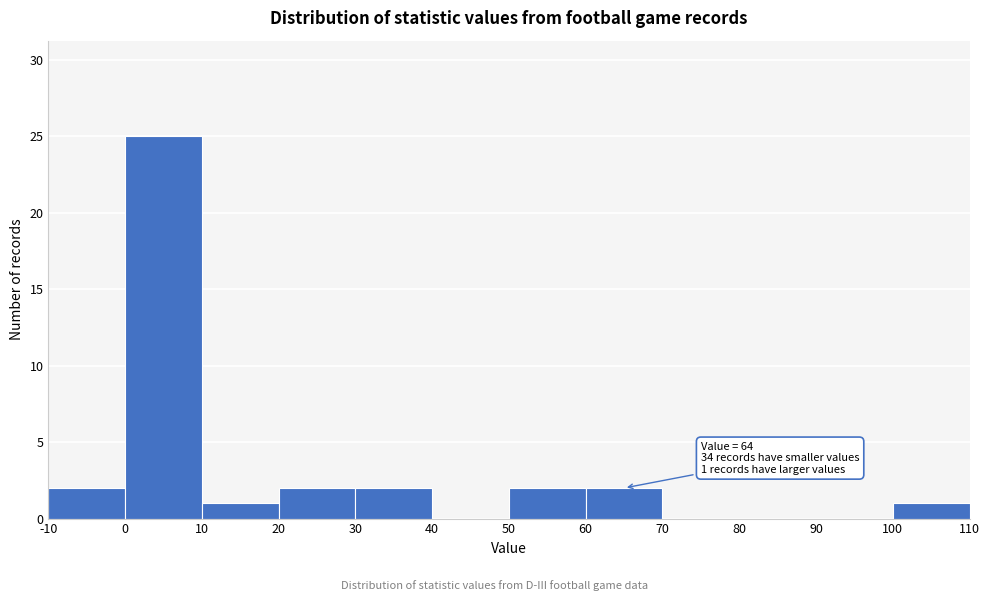

Over which range of the x-axis is the bar tallest?

0 to 10